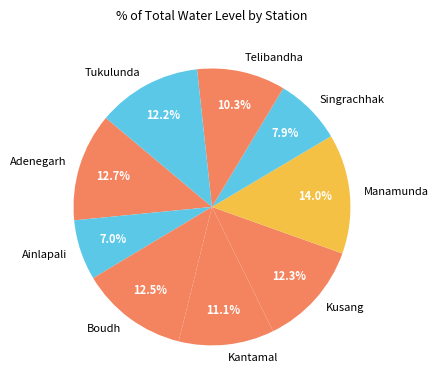

Does Kusang account for over 50% of the chart?

No